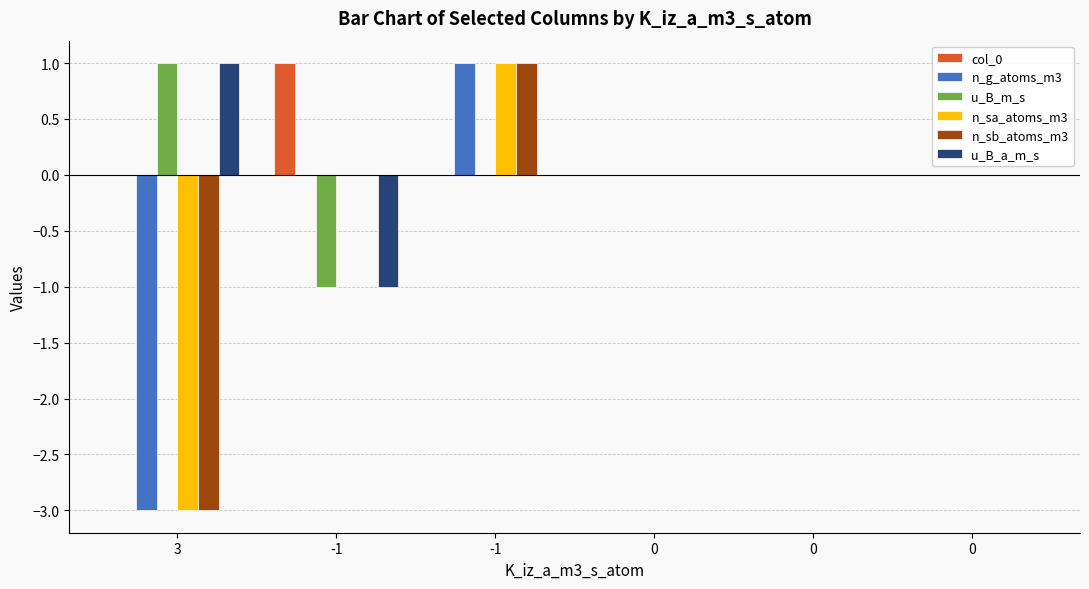

Where is n_sa_atoms_m3 nearest to the value -1?

-1